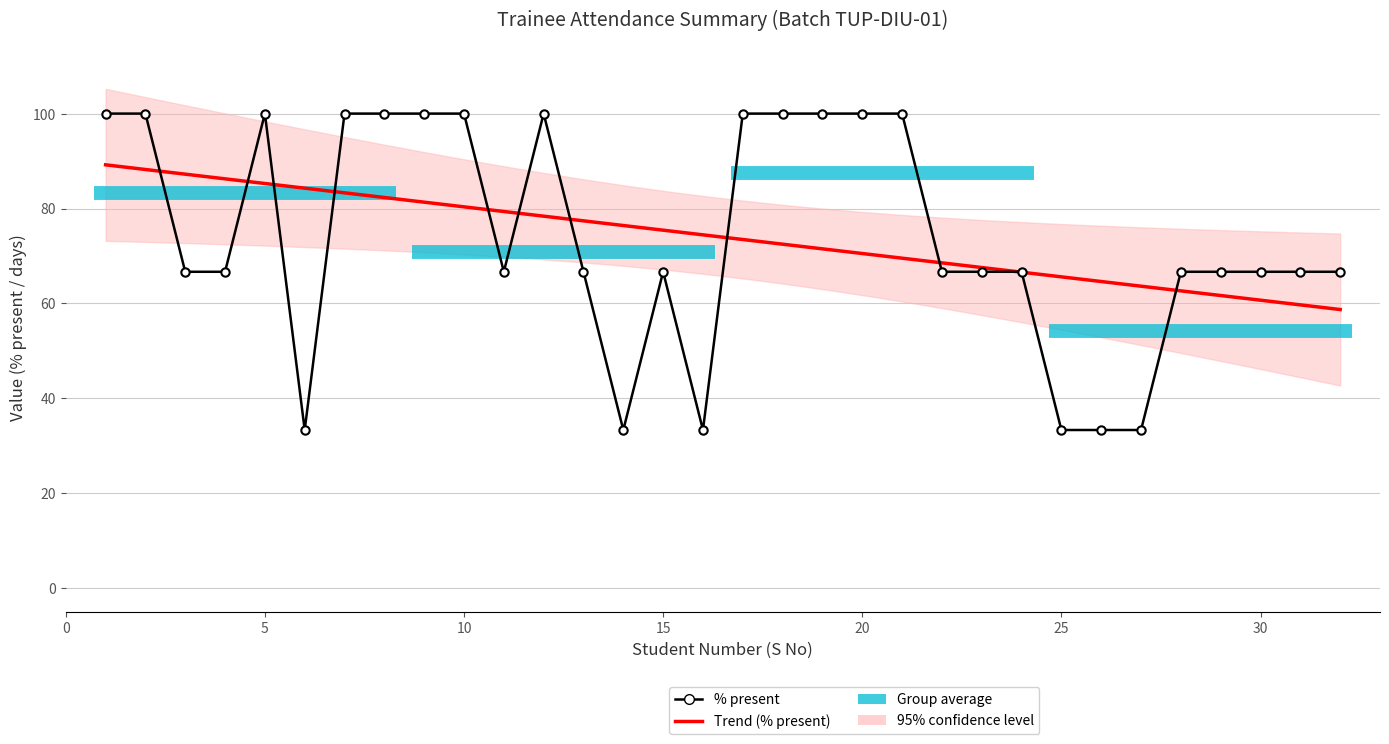

What is the sum of the # of days absent values at 26 and 12?

2.0